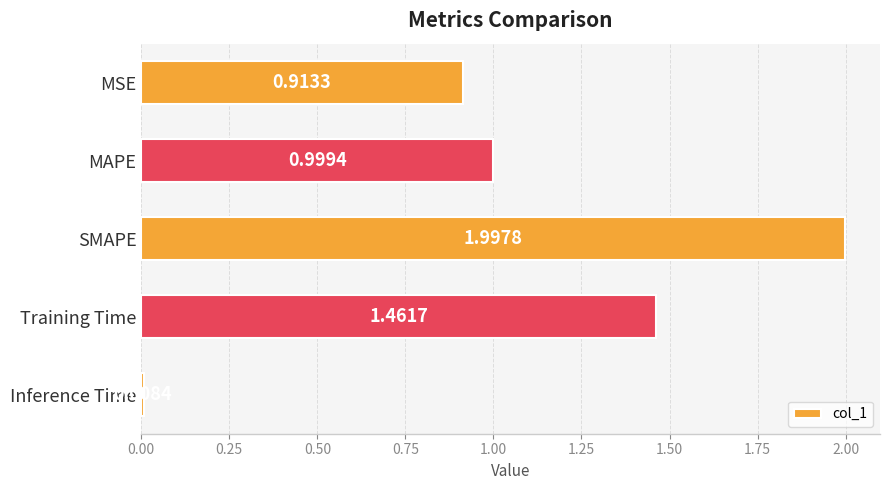

List the labels in order of value, smallest first.

Inference Time, MSE, MAPE, Training Time, SMAPE